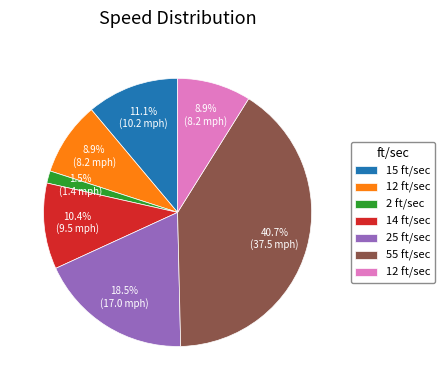

Count the number of slices in the pie.

7